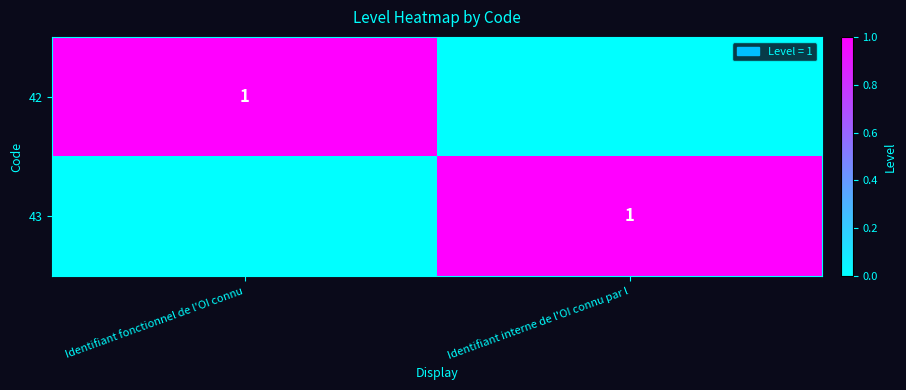

The 43 series shows 0 at Identifiant interne de l'OI connu par l. True or false?

False